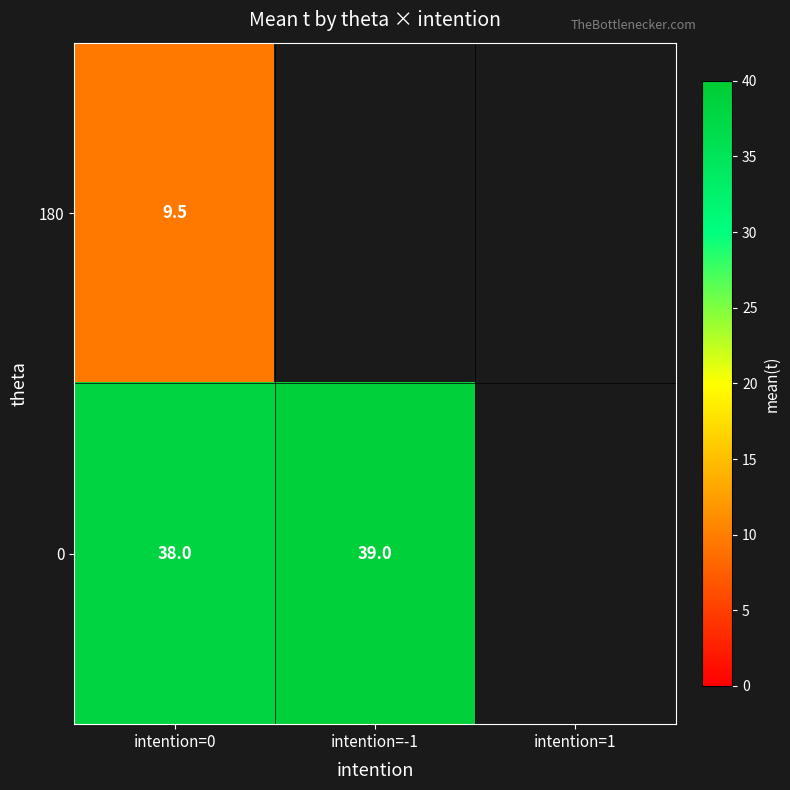

What is the difference between the 0 values at intention=0 and intention=-1?

1.0